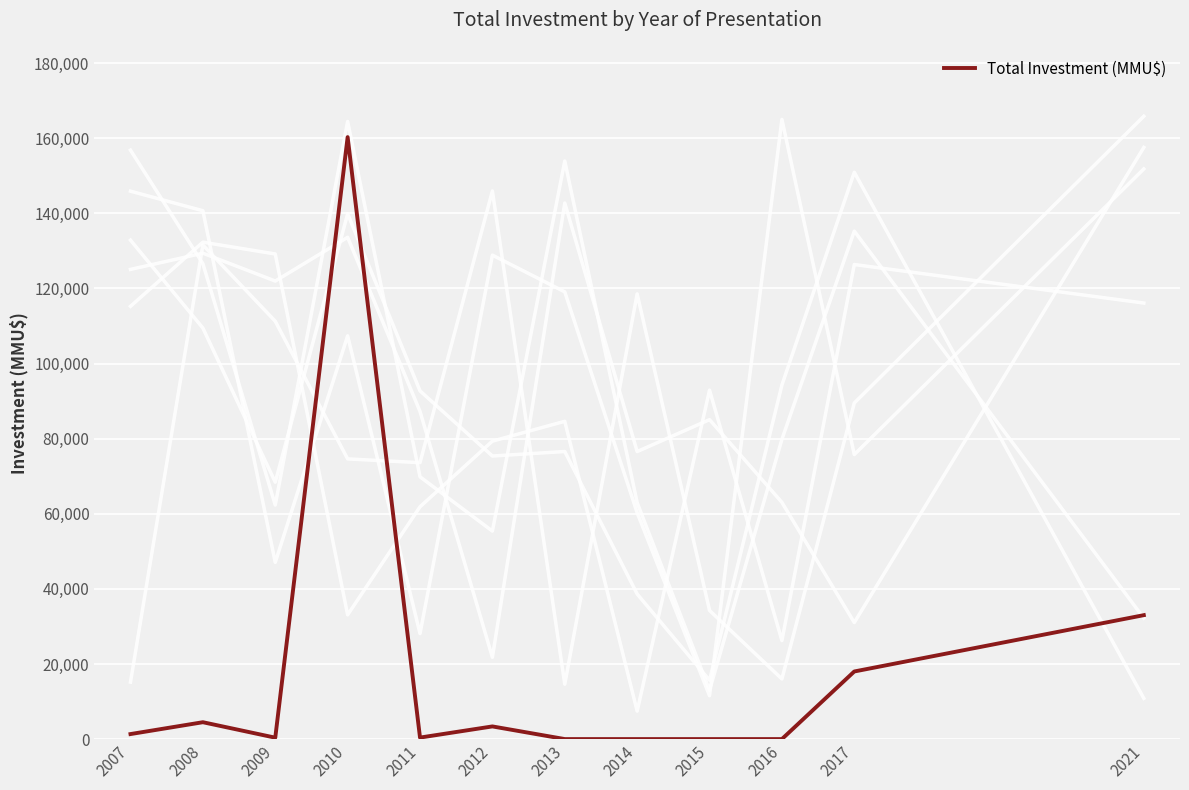

Where does the data first go above 1334?

2008